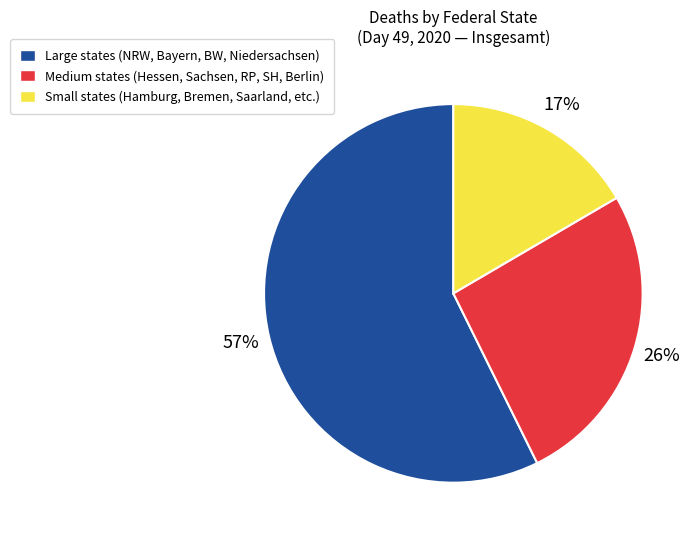

True or false: Large states (NRW, Bayern, BW, Niedersachsen) accounts for 48% of the total.

False